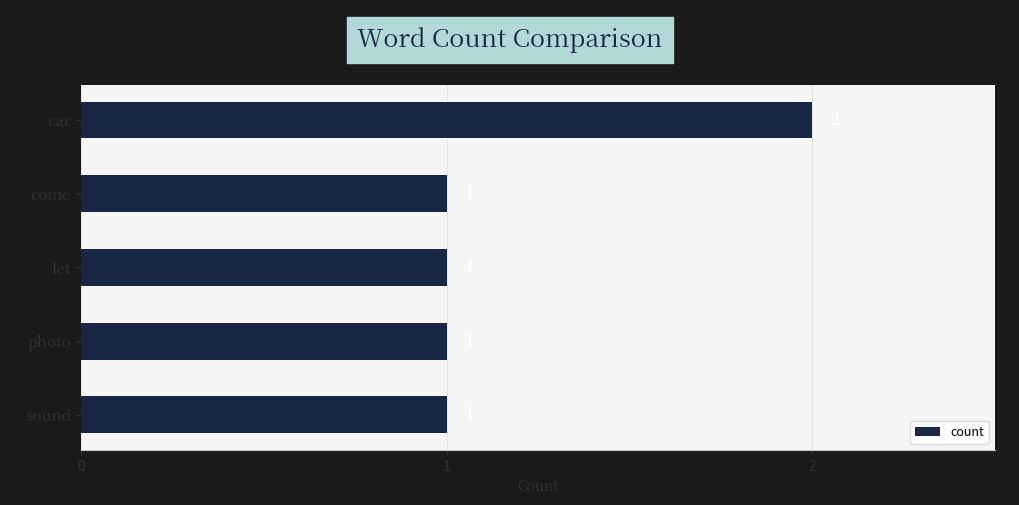

What is the label of the 2nd bar from the bottom?

photo